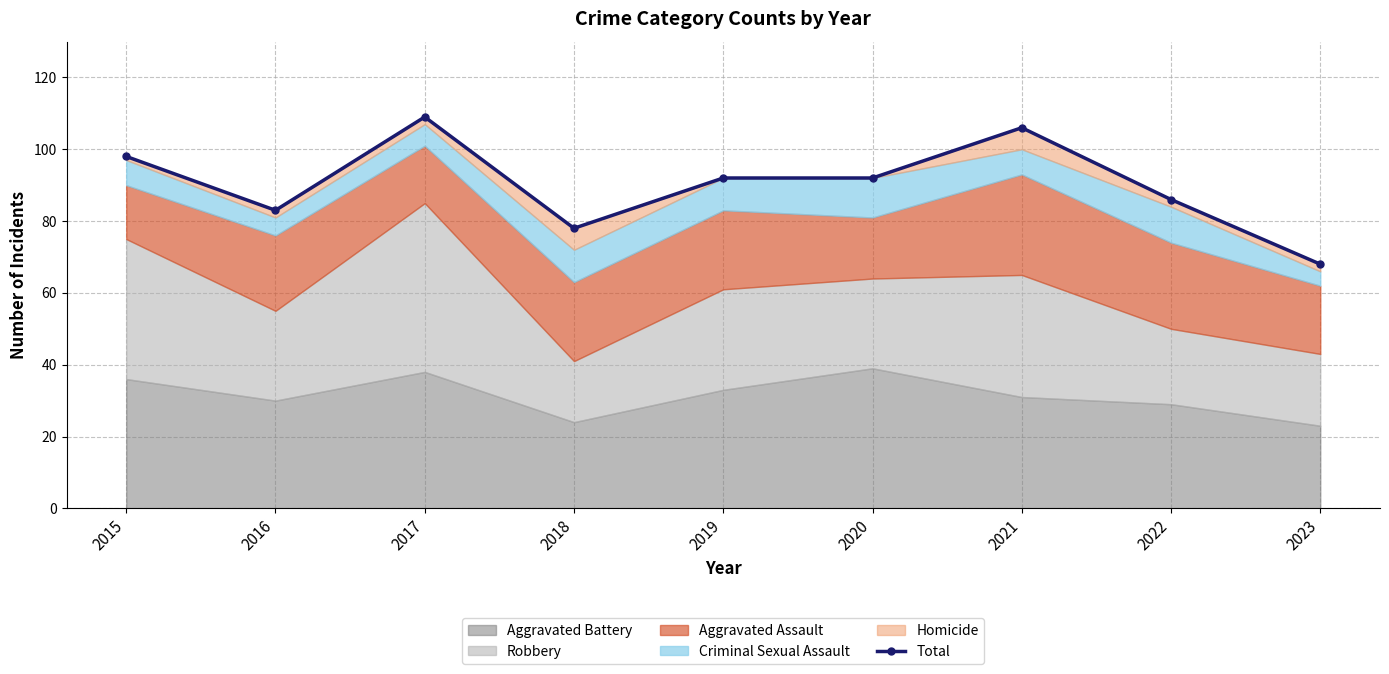

List the labels in order of value, largest first.

2017, 2021, 2015, 2019, 2020, 2022, 2016, 2018, 2023